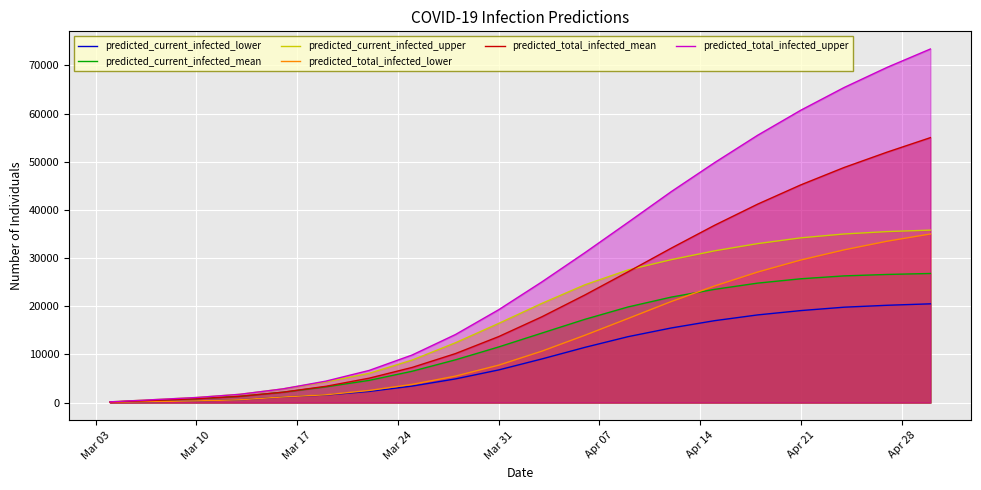

Which series has the largest range (max minus min)?

predicted_total_infected_upper